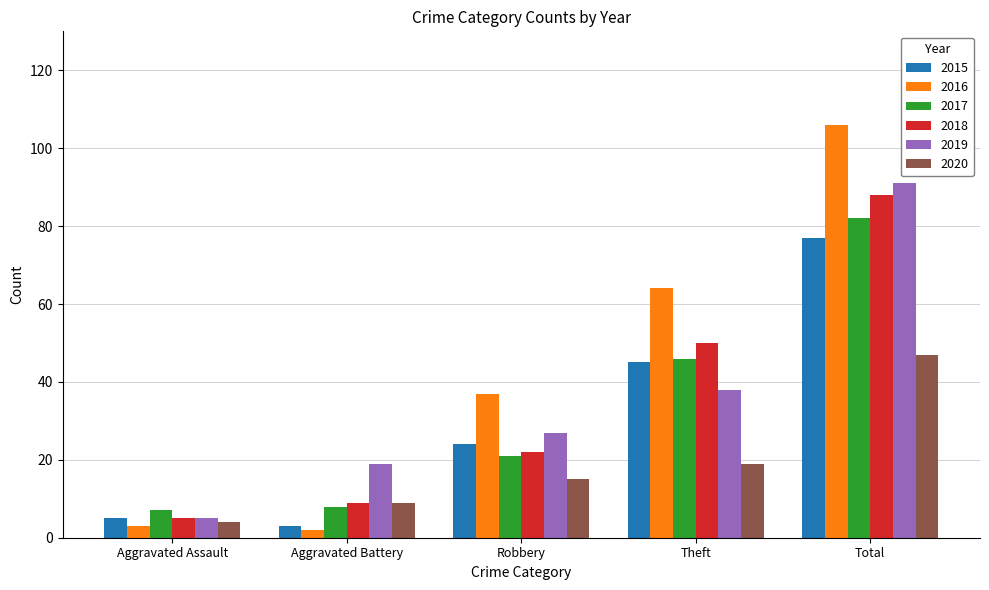

Reading left to right, list all the values displayed in this chart.

2015: 5	3	24	45	77
2016: 3	2	37	64	106
2017: 7	8	21	46	82
2018: 5	9	22	50	88
2019: 5	19	27	38	91
2020: 4	9	15	19	47